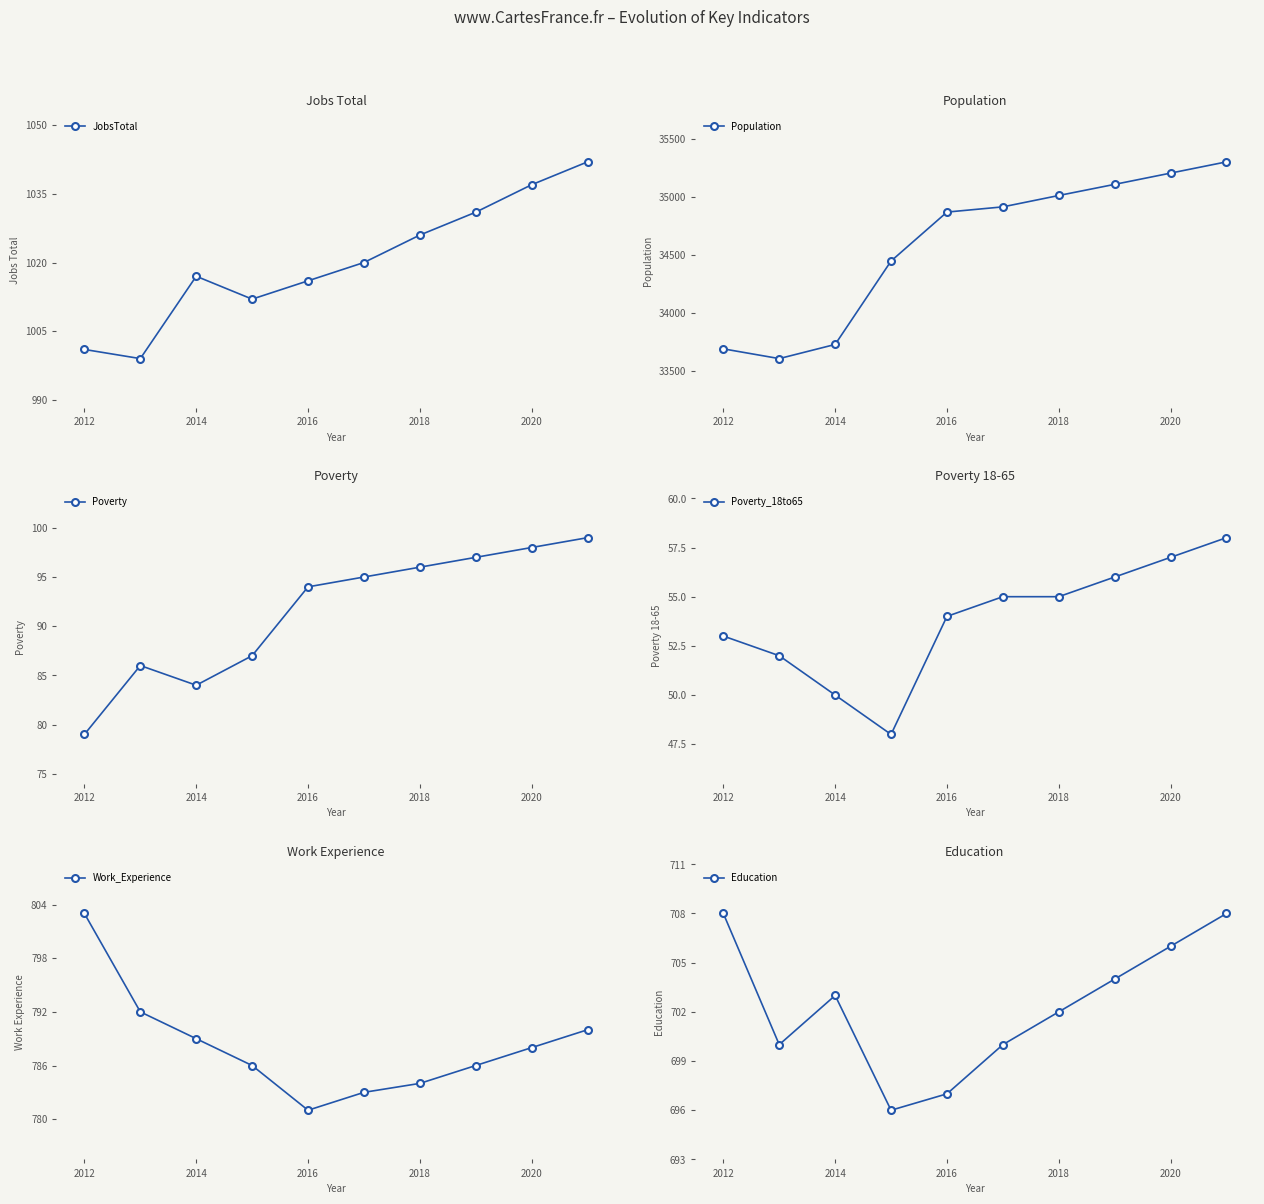

Reading left to right, extract all data points from this chart.

JobsTotal: 1001	999	1017	1012	1016	1020	1026	1031	1037	1042
Population: 33693	33609	33731	34450	34872	34917	35015	35111	35208	35305
Poverty: 79	86	84	87	94	95	96	97	98	99
Poverty_18to65: 53	52	50	48	54	55	55	56	57	58
Work_Experience: 803	792	789	786	781	783	784	786	788	790
Education: 708	700	703	696	697	700	702	704	706	708